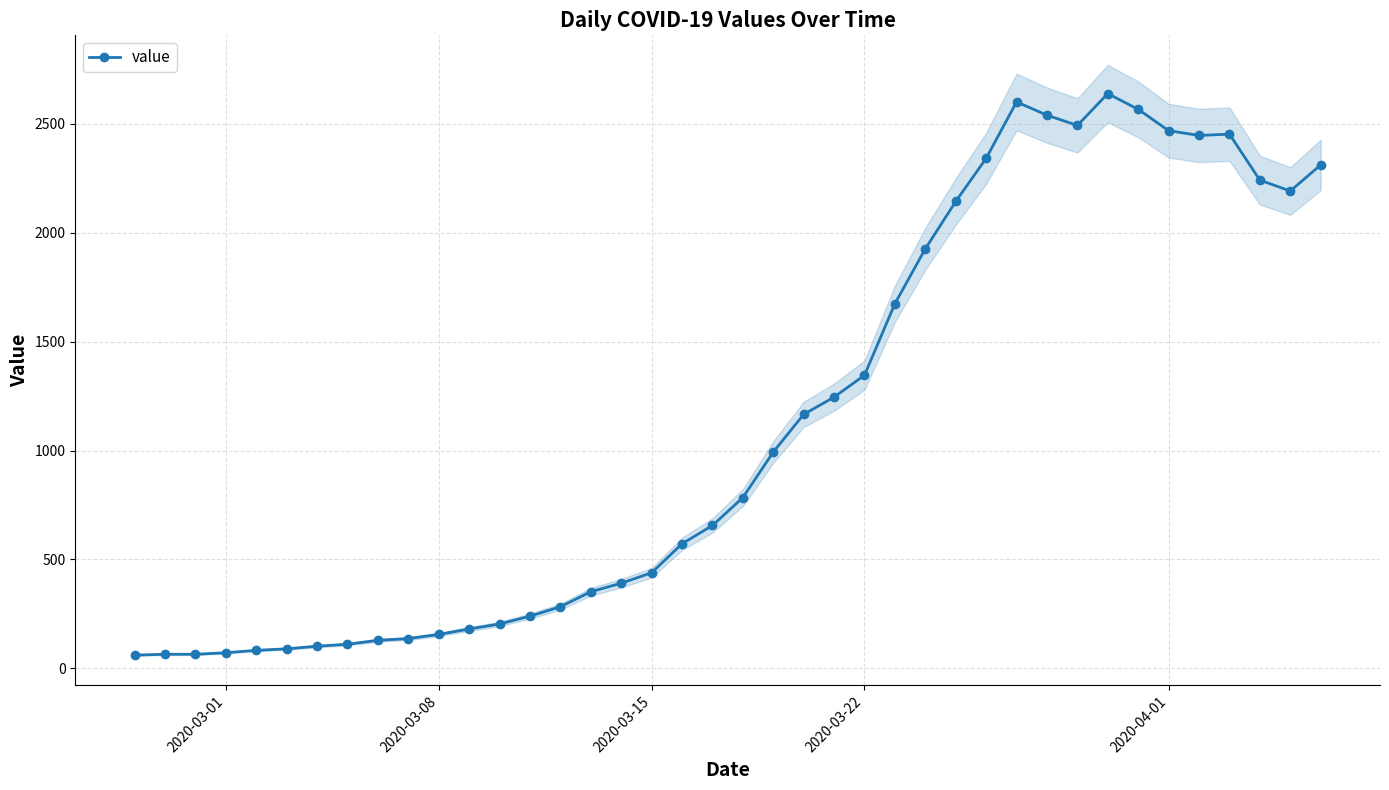

True or false: value has more than 0 points higher than both neighbors.

True